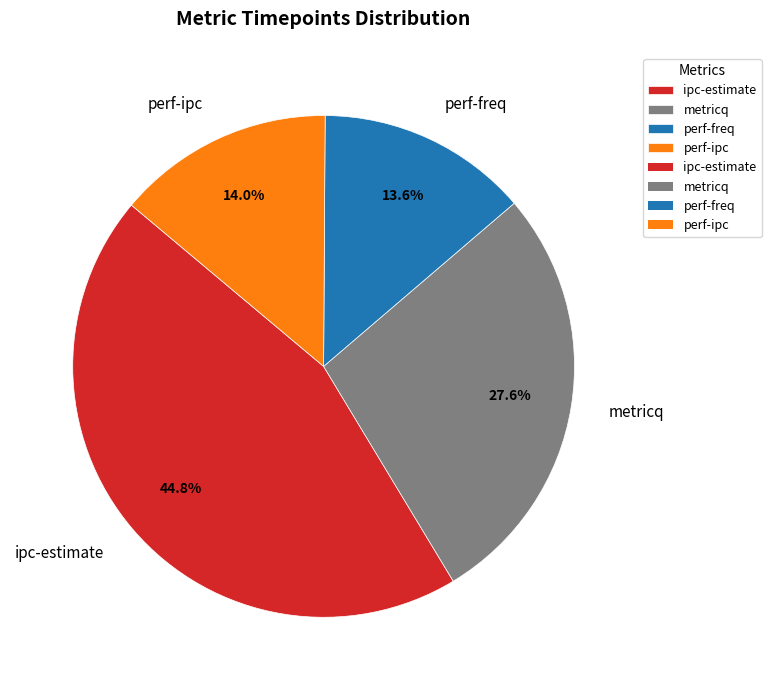

Does perf-ipc account for over 50% of the chart?

No